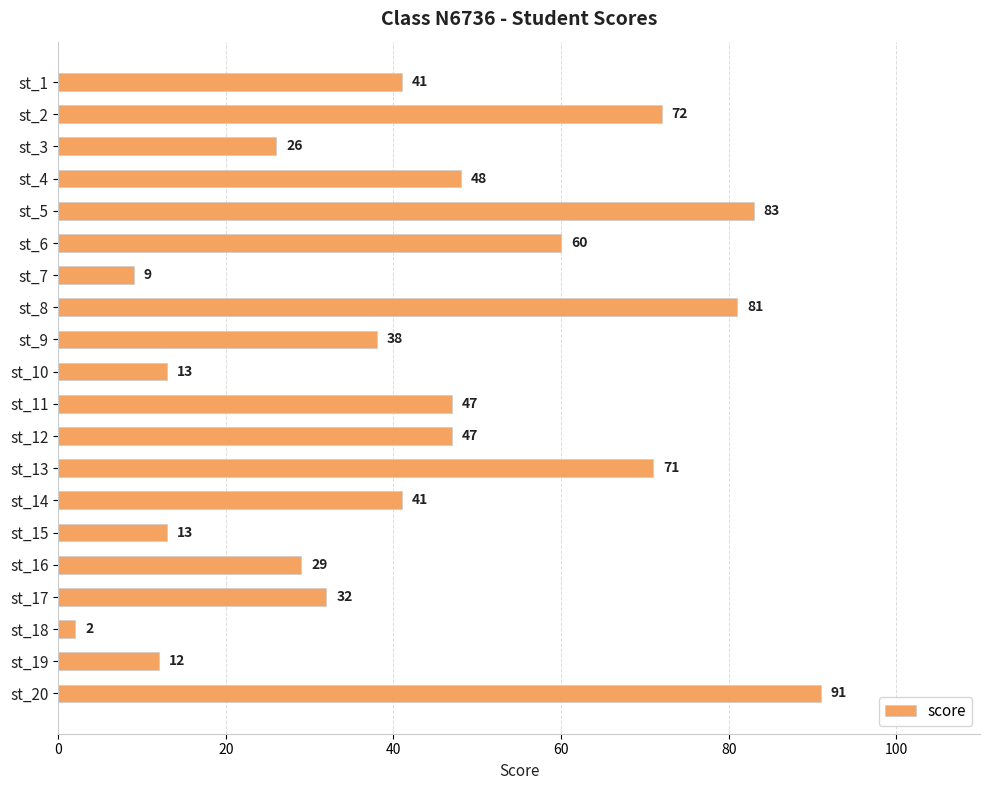

What is the value of the 11th bar from the top?

47